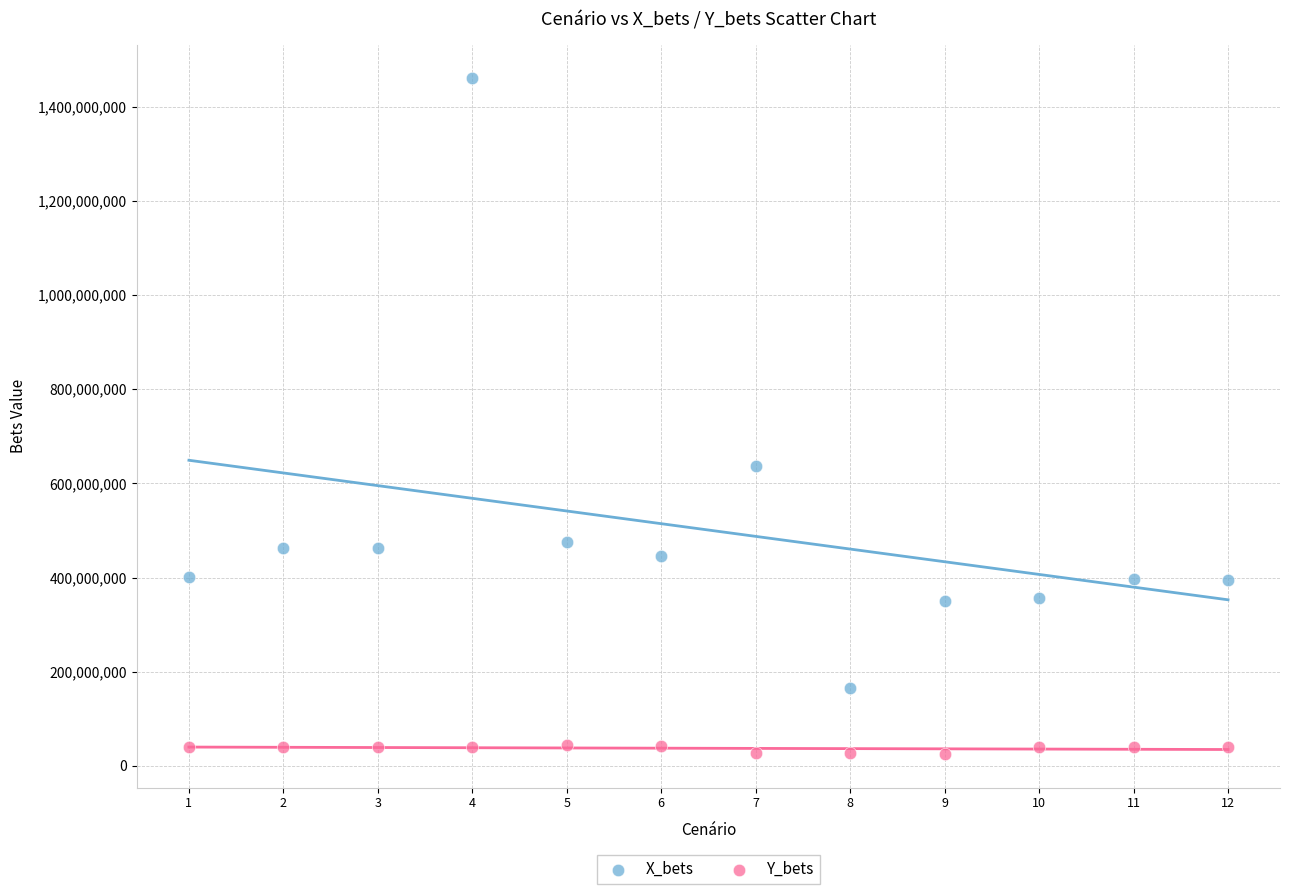

Which series has the widest spread of Y values?

X_bets